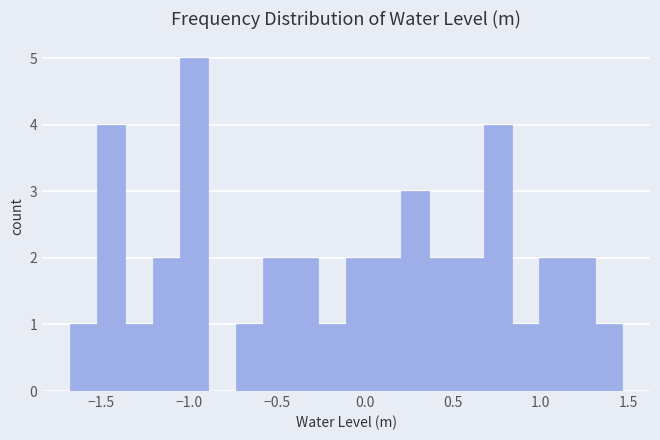

Around what value on the x-axis is the tallest bar? Give the approximate position of its centre, as read against the axis.

-0.95